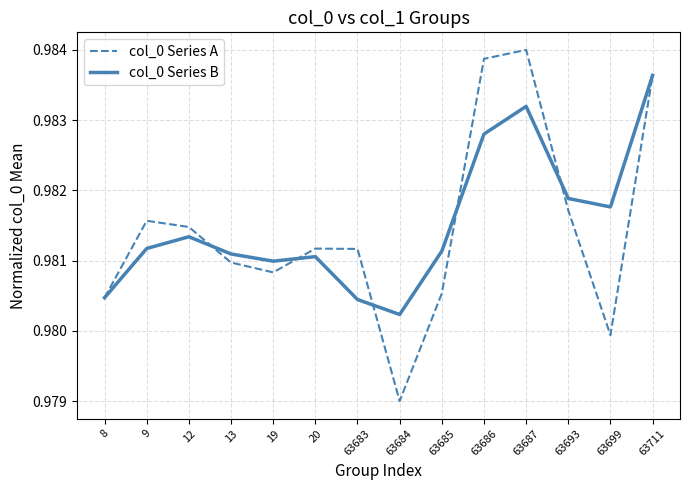

Is this an area chart (filled region under the line)?

No